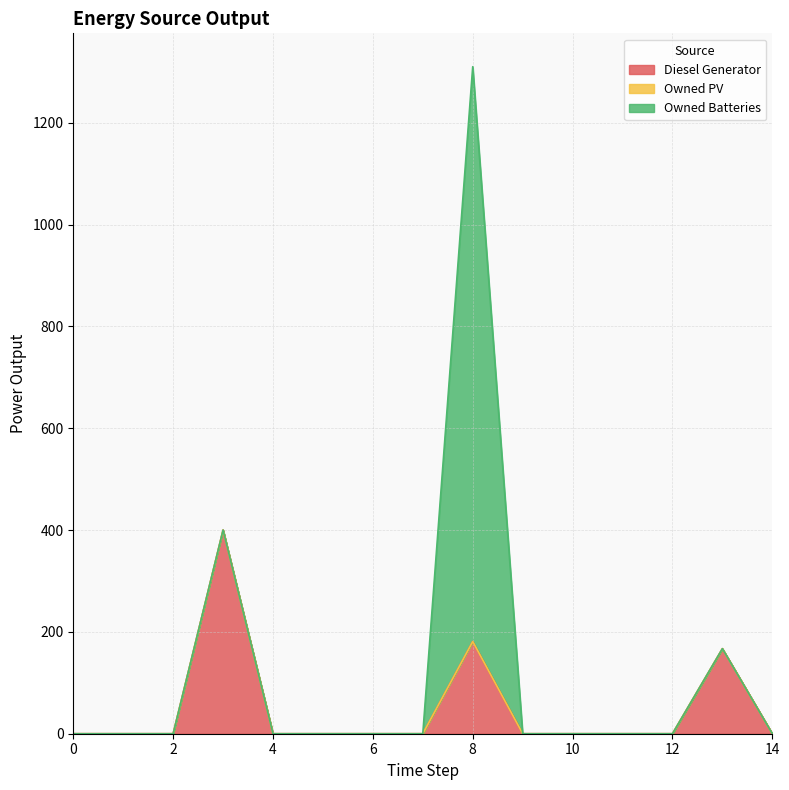

Count the number of data series in this chart.

3